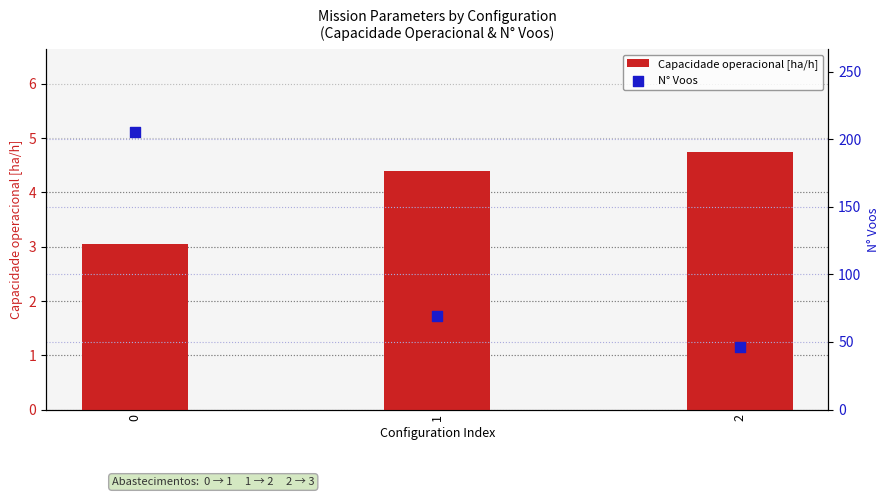

What is the total value across all series at 2?

50.7